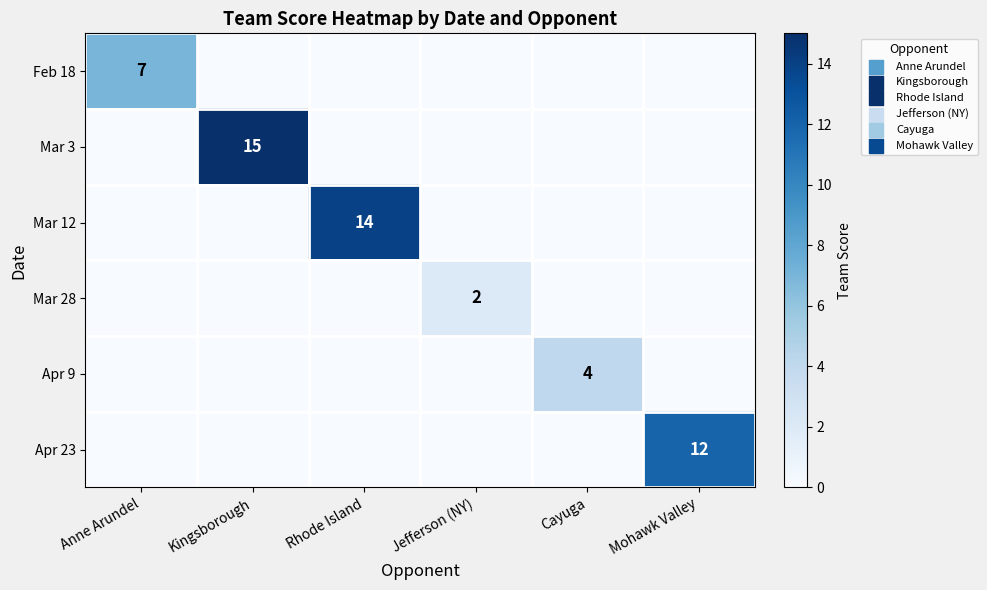

How many values in the Mar 28 series exceed 0?

1